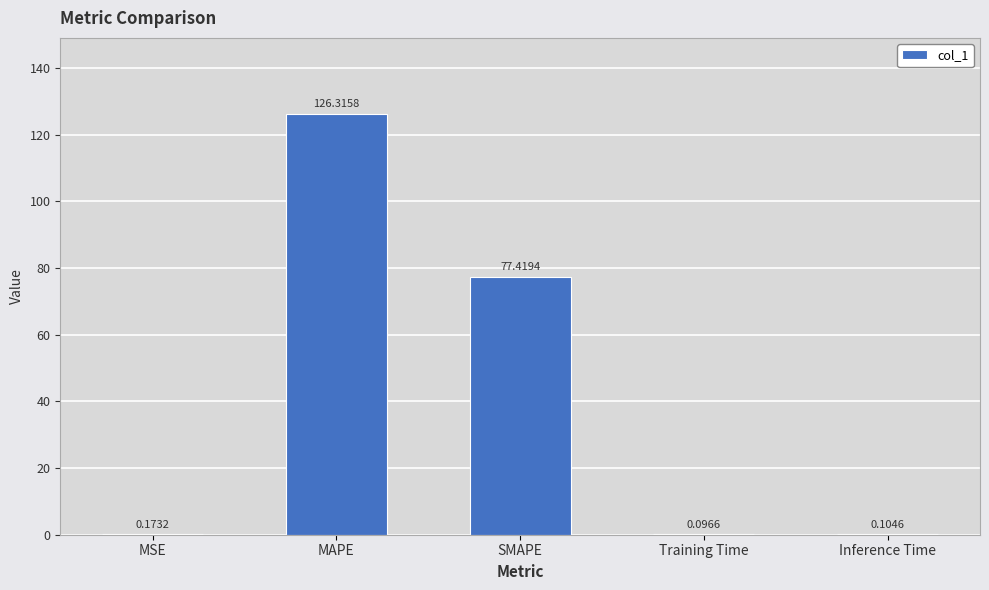

Between SMAPE and Training Time, which is larger?

SMAPE